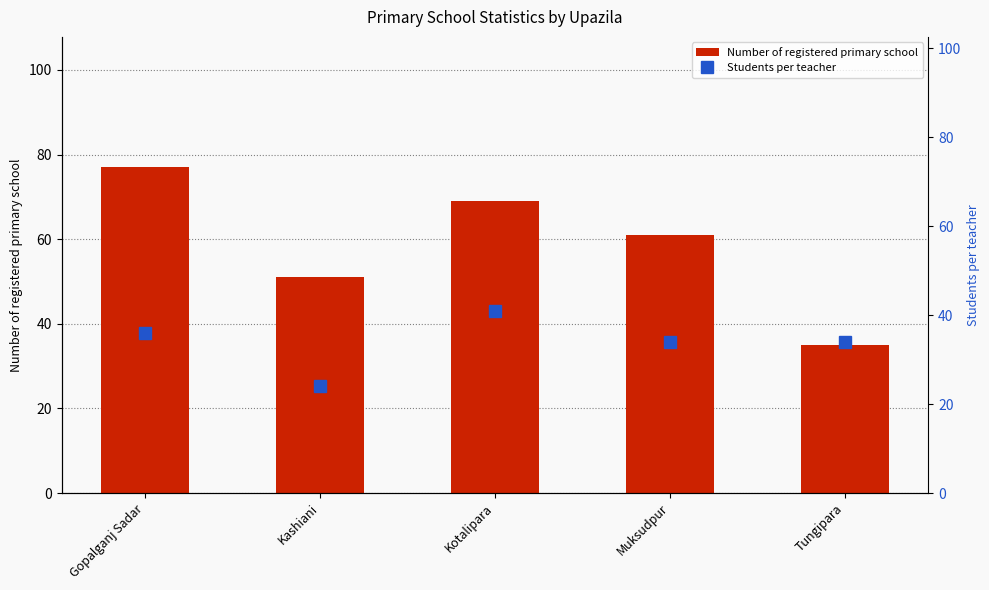

What position from the left is Kashiani?

2